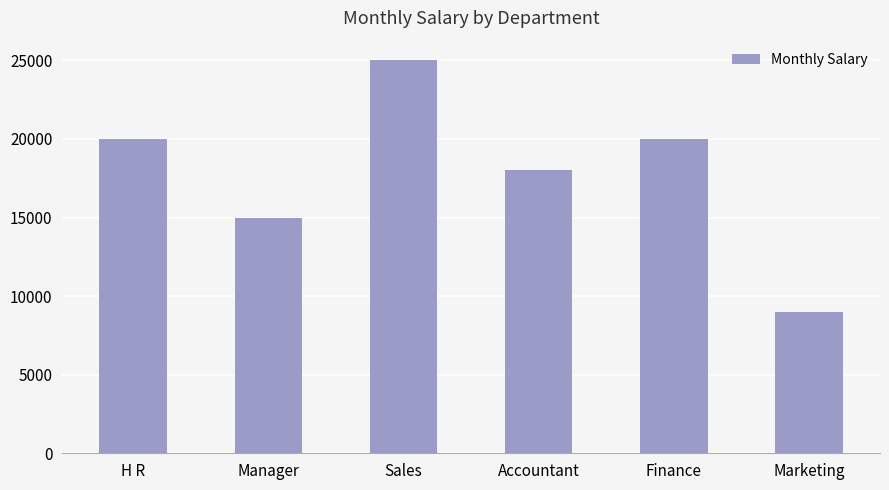

What position from the right is Sales?

4